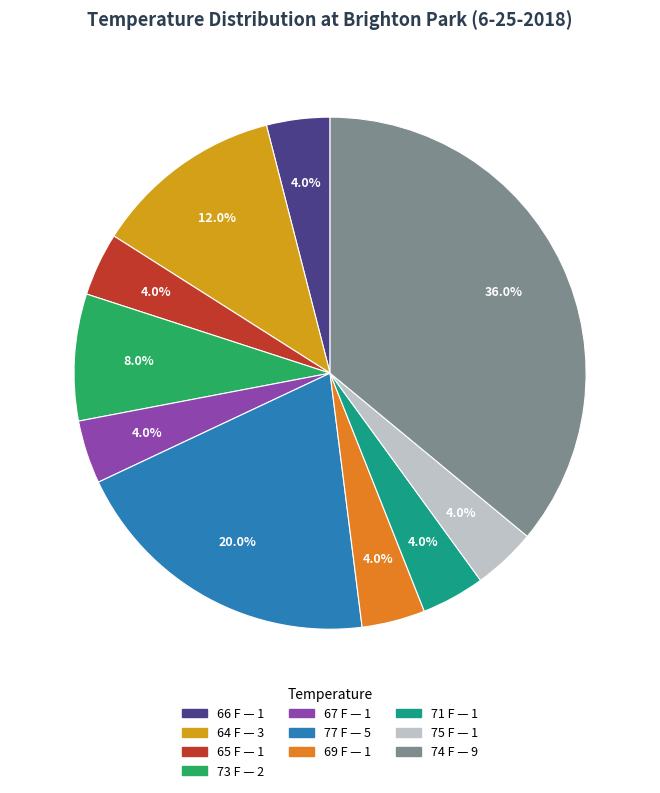

Does any single category account for the majority?

No